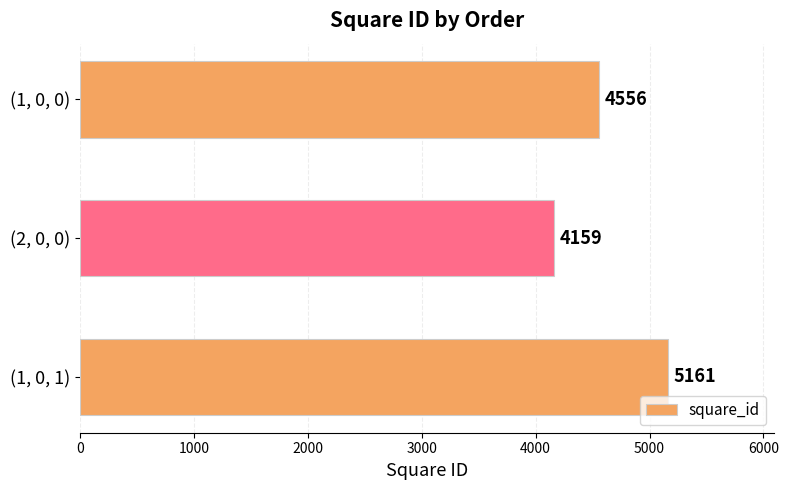

What is the average value?

4625